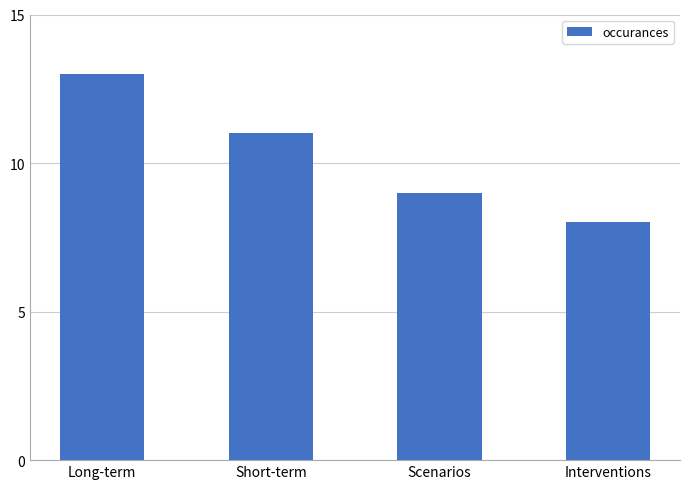

Are the bars horizontal?

No